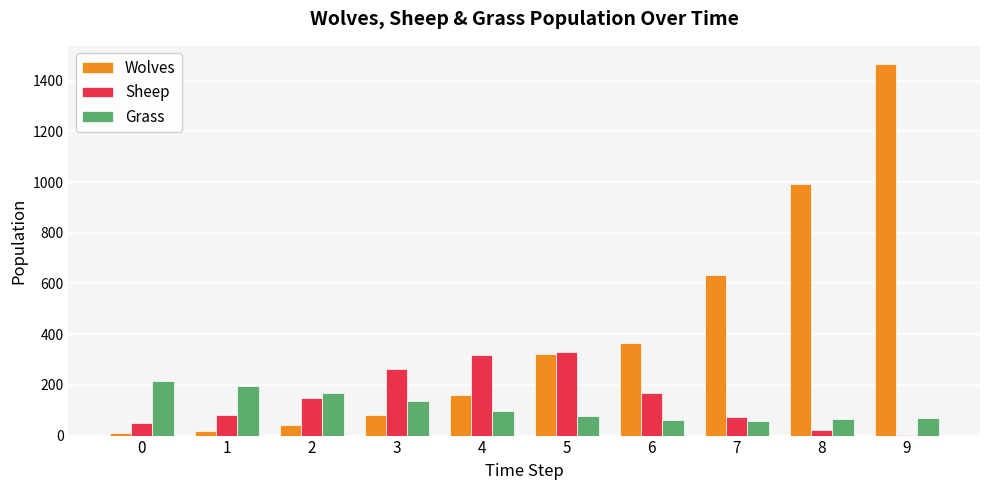

Is it true that Grass equals 129 at 1?

False